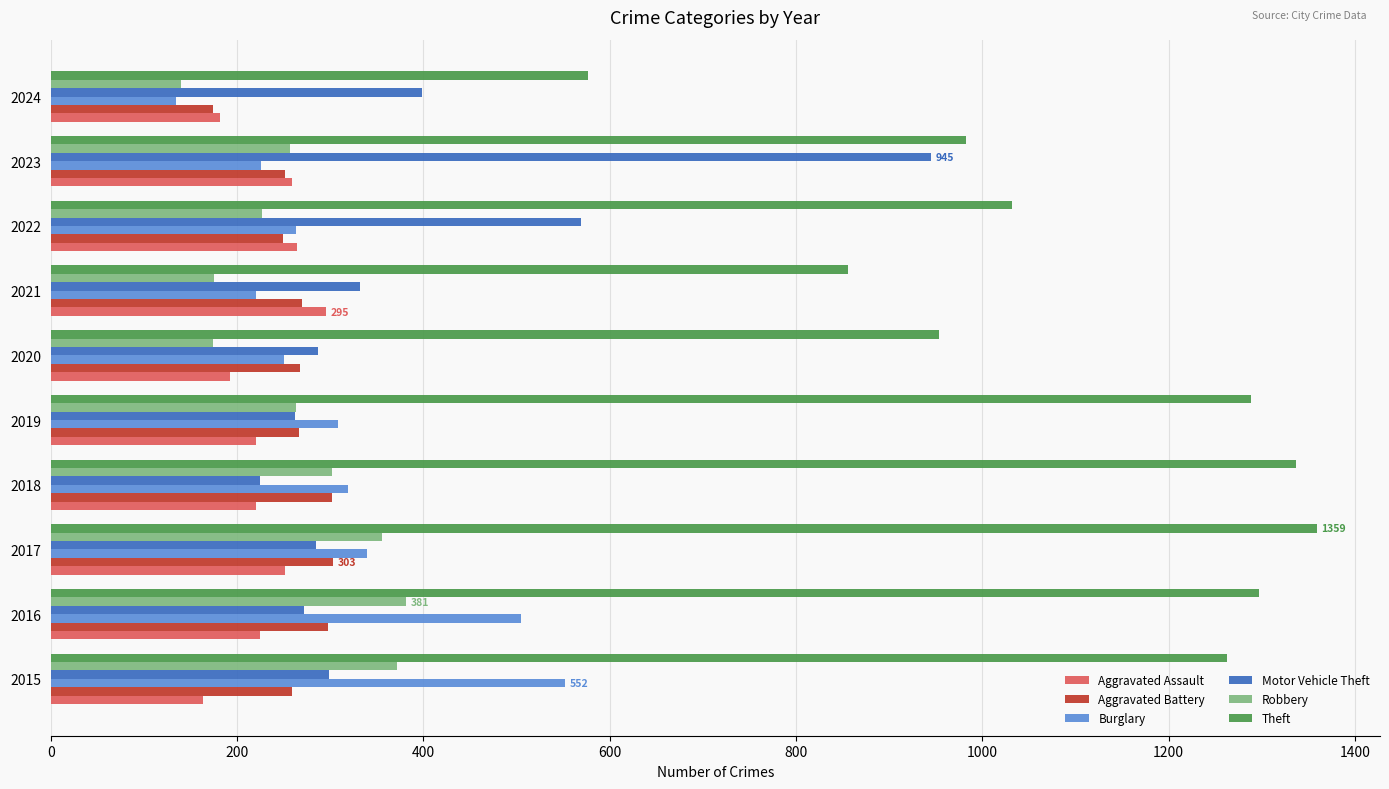

How many data points in Theft are less than 1263?

5